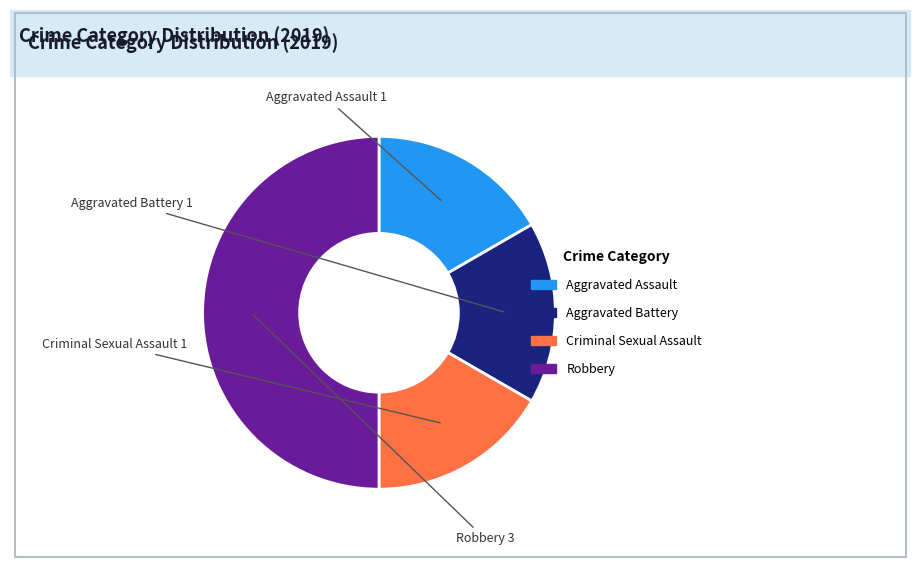

Which has a higher value, Robbery or Criminal Sexual Assault?

Robbery